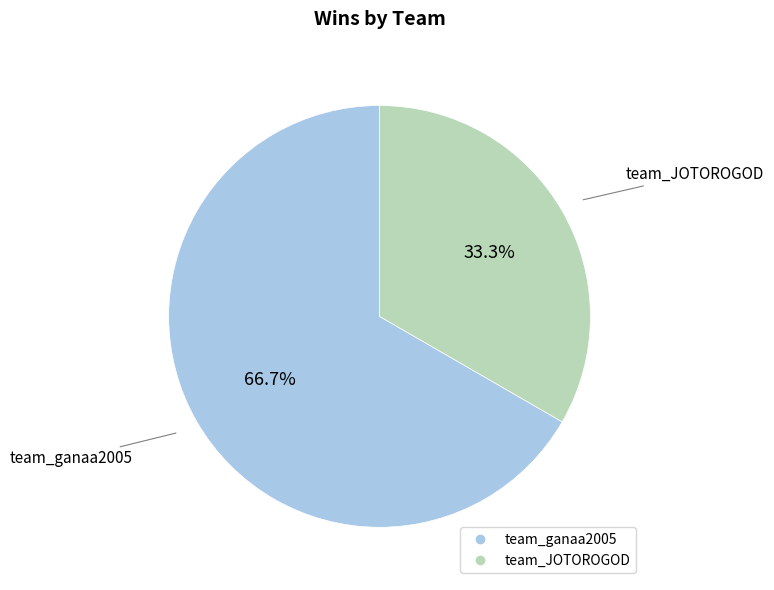

Is there a majority slice in this chart?

Yes